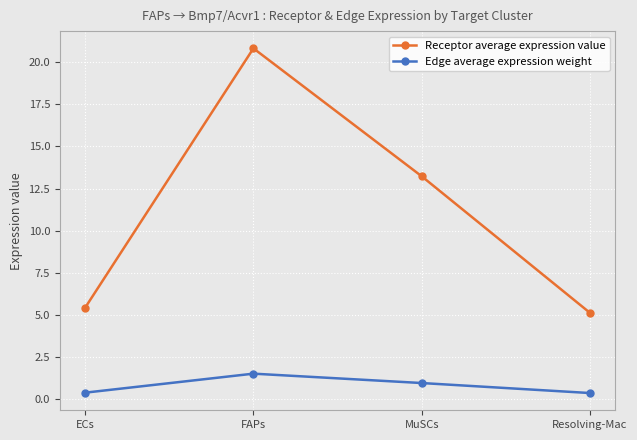

What is the sum of the Edge average expression weight values at ECs and MuSCs?

1.4